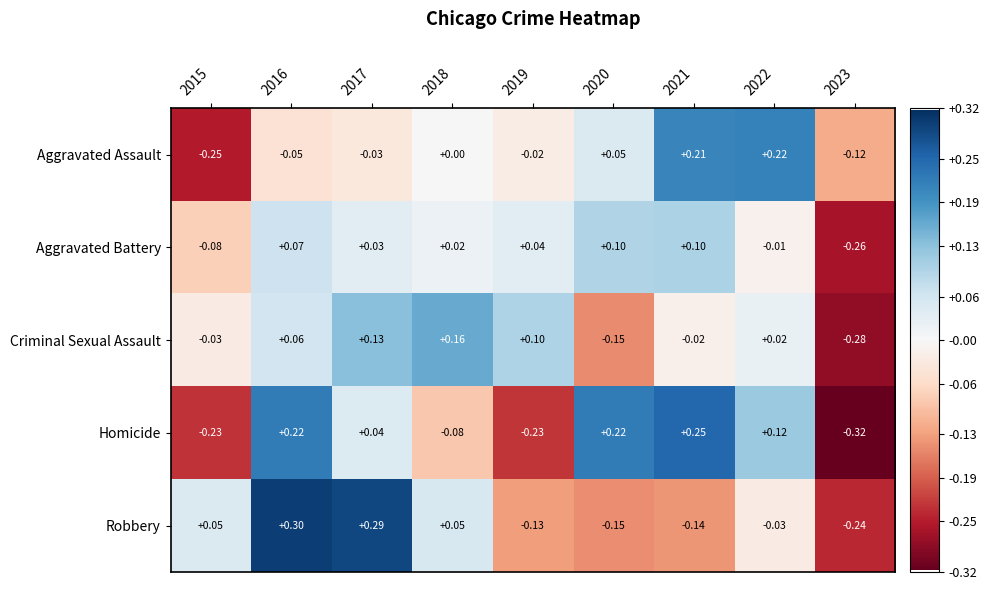

Between 2017 and 2020, which series saw the biggest shift?

Robbery